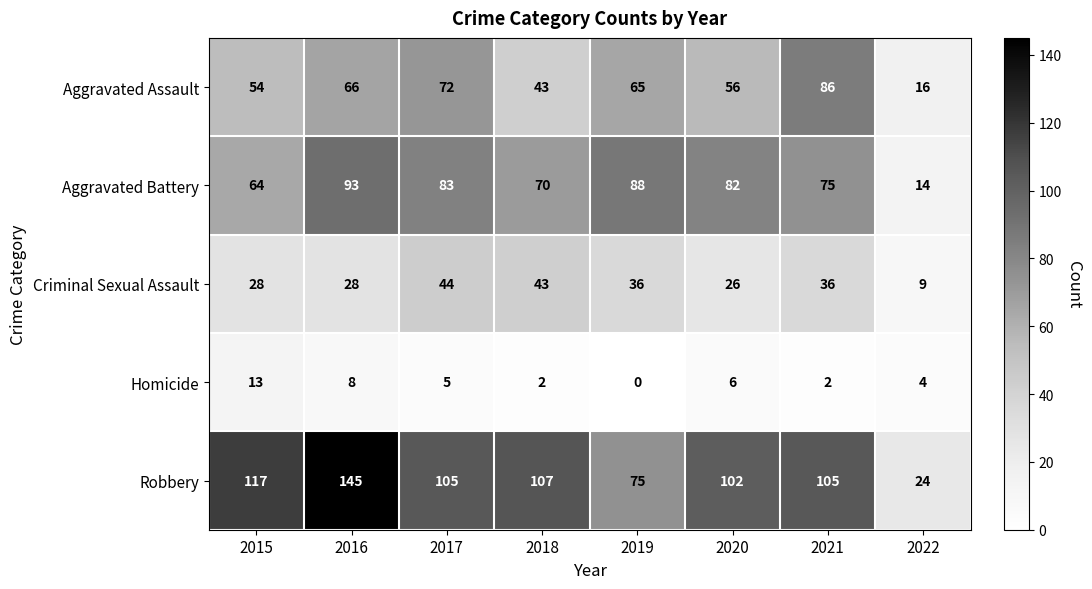

Rank the series by their maximum value, from highest to lowest.

Robbery, Aggravated Battery, Aggravated Assault, Criminal Sexual Assault, Homicide